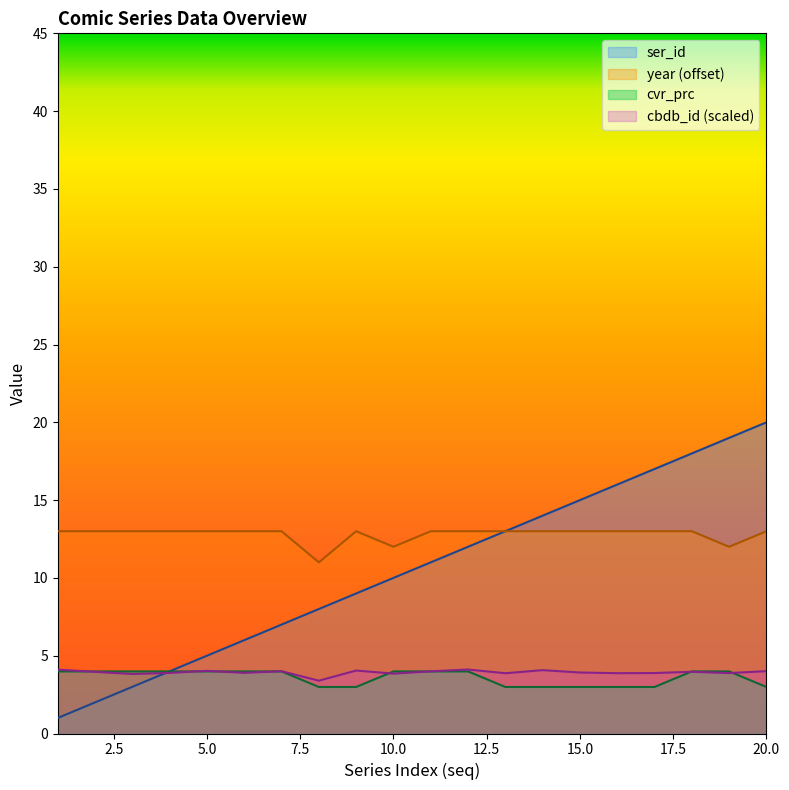

How many year values are between 13 and 14?

17